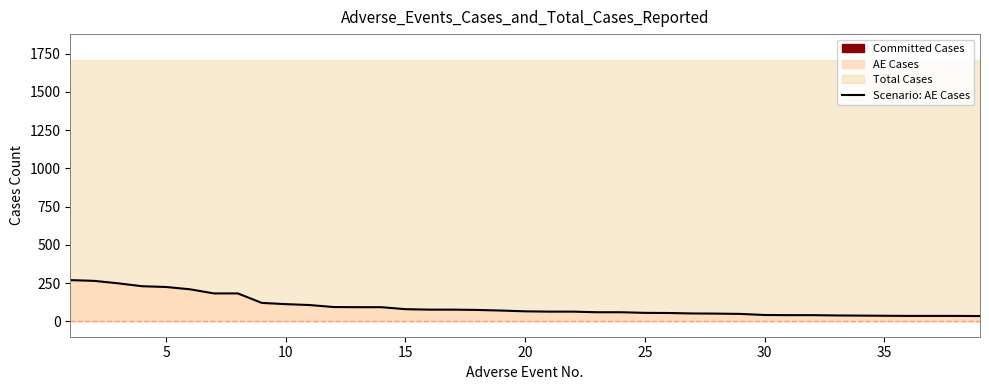

Approximately how many times larger is the value at 20 compared to 32?

1.6